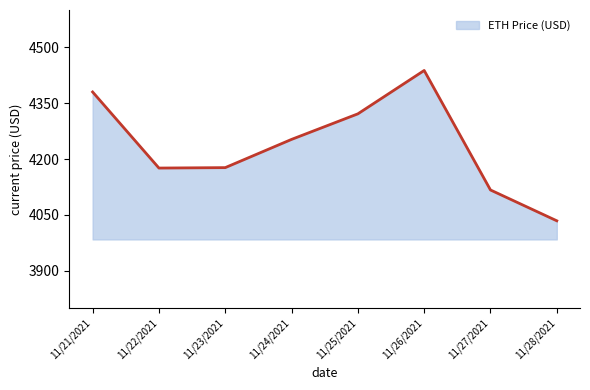

How many lines are shown in the chart?

1